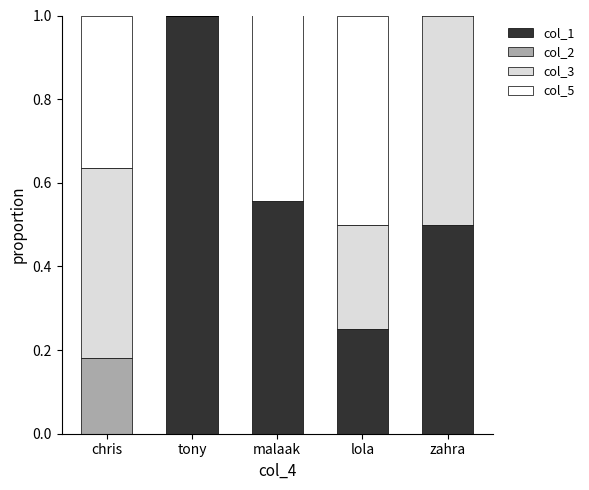

What is the total value across all series at tony?

1.0